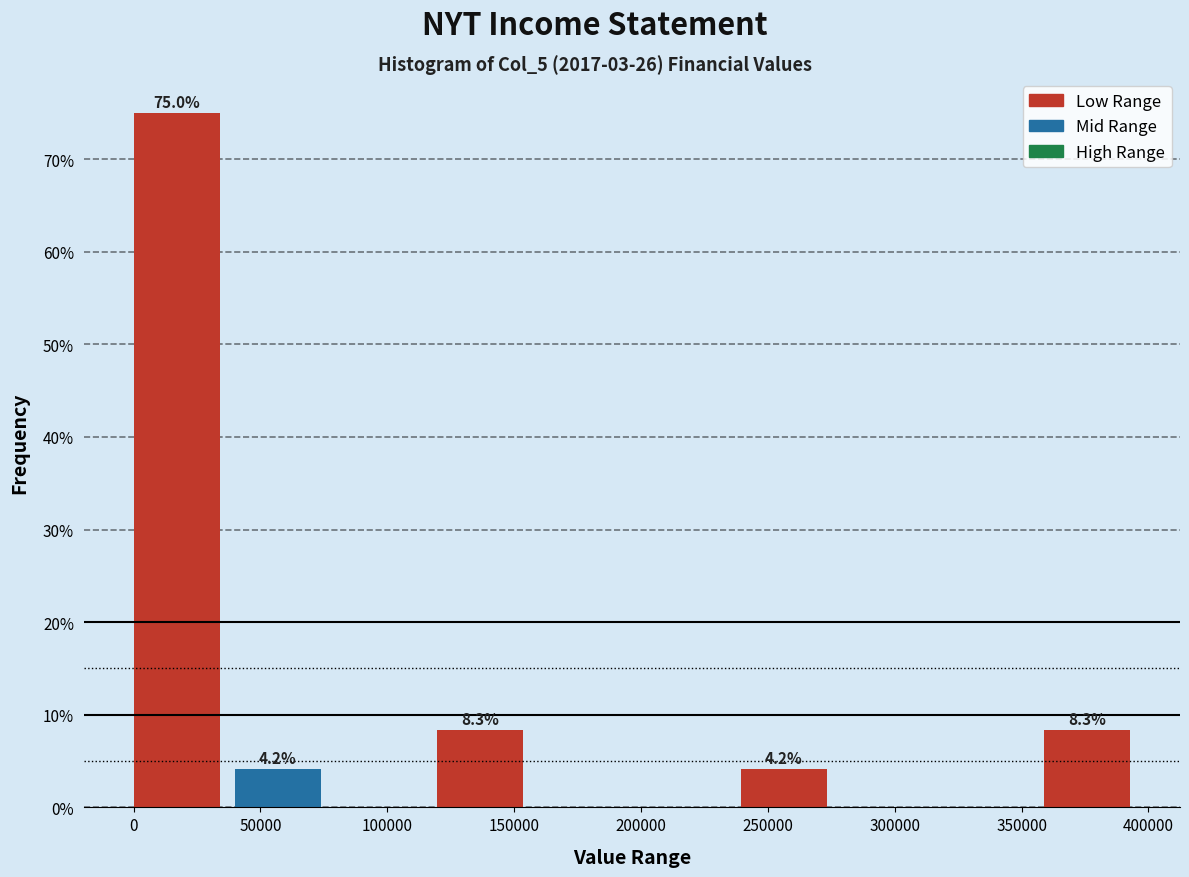

Over which range of the x-axis is the bar tallest?

0 to 40000